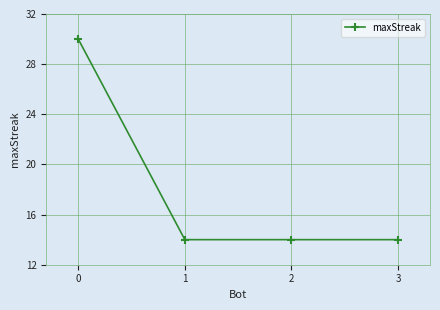

Is this an area chart (filled region under the line)?

No